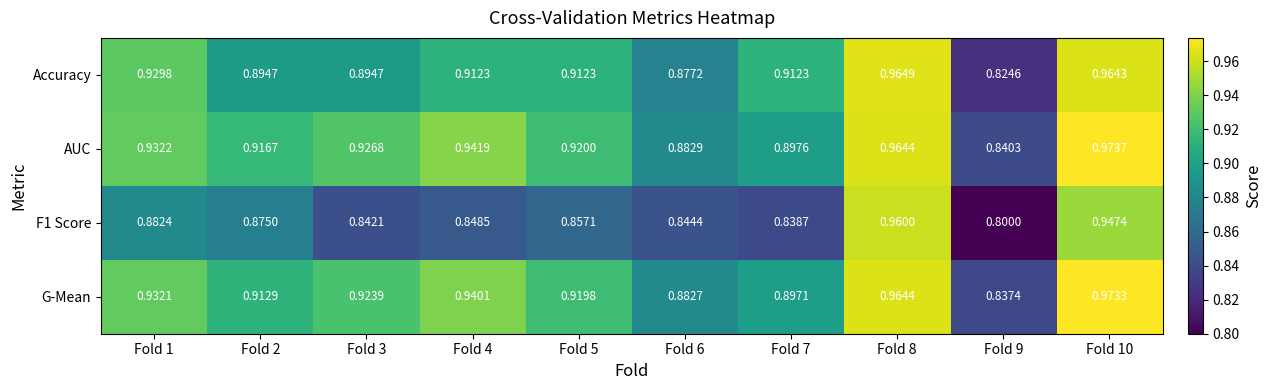

Between Fold 6 and Fold 7, which series saw the biggest shift?

Accuracy